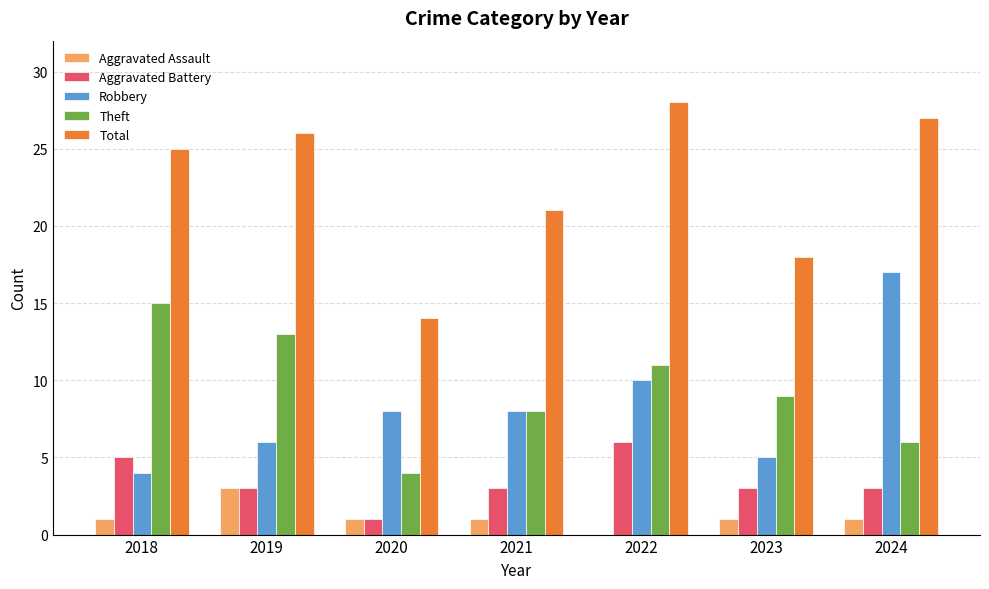

The value of Aggravated Battery at 2024 is 3. True or false?

True